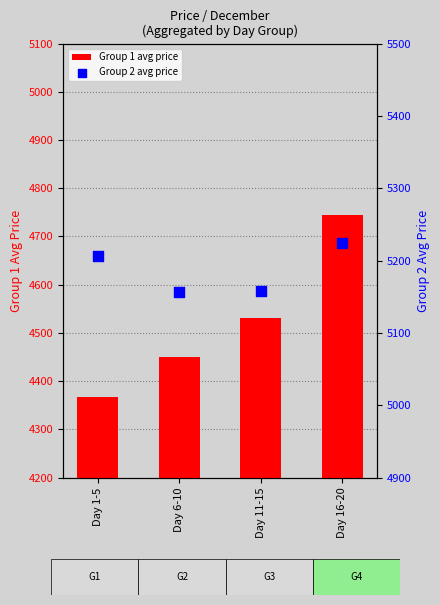

What is the total value across all series at Day 1-5?

9573